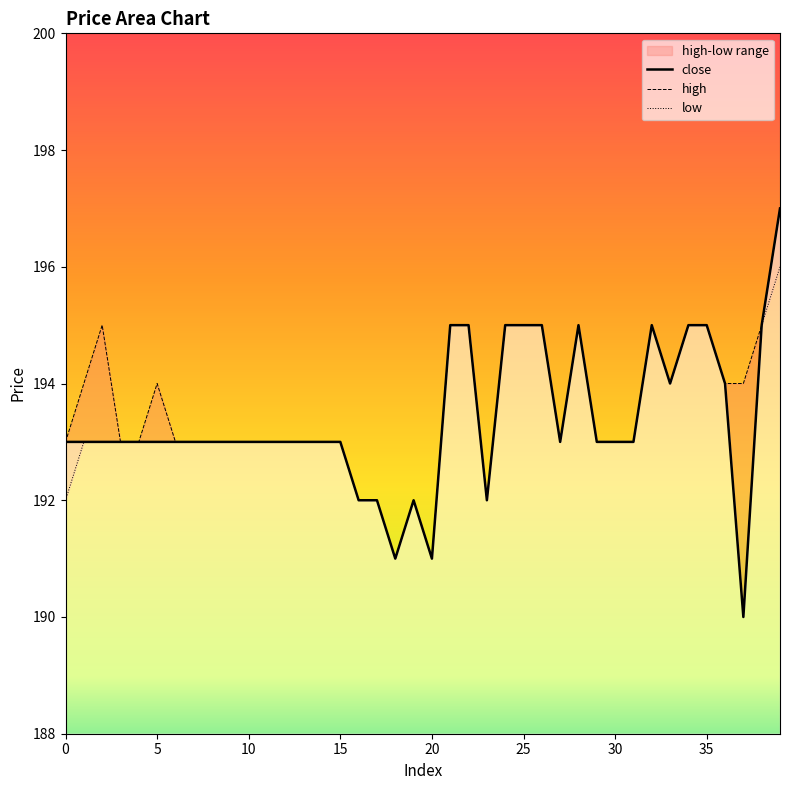

Where is the first local maximum for low?

19